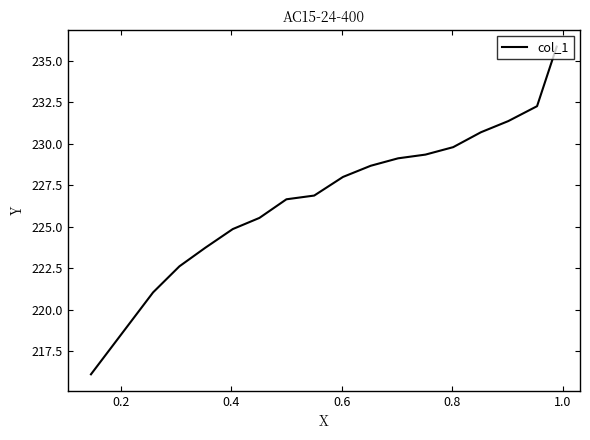

How many values are below 227?

8